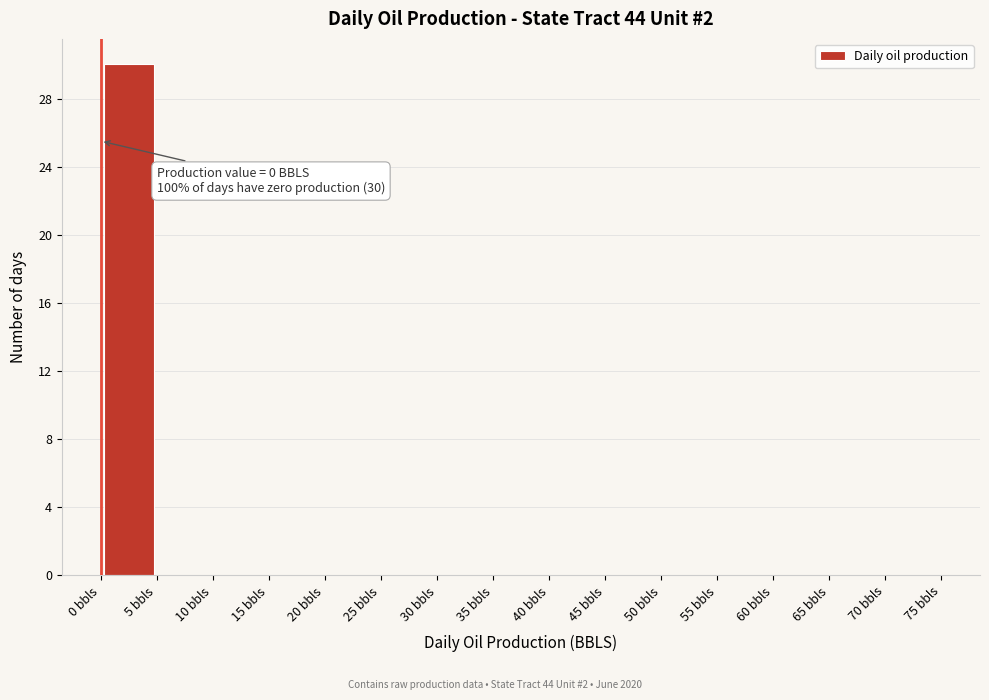

Over which range of the x-axis is the bar tallest?

0 to 5